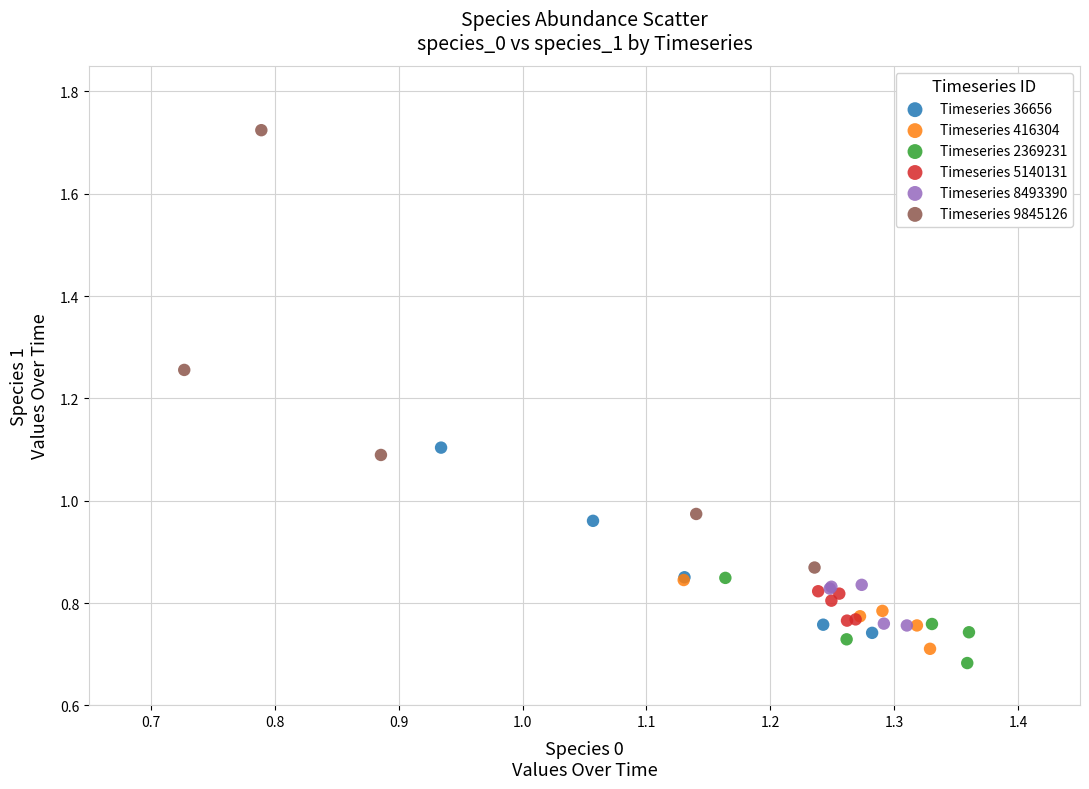

Which series has the widest spread of Y values?

Timeseries 9845126